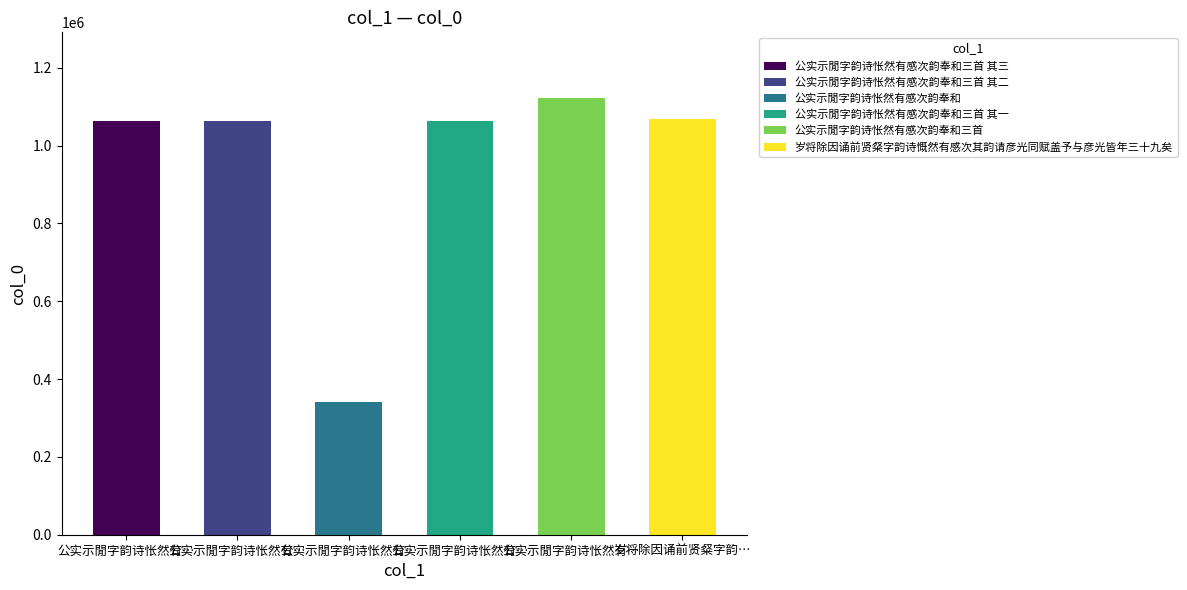

Reading left to right, transcribe all the data shown in this chart.

1062119	1062118	340875	1062117	1122601	1067306